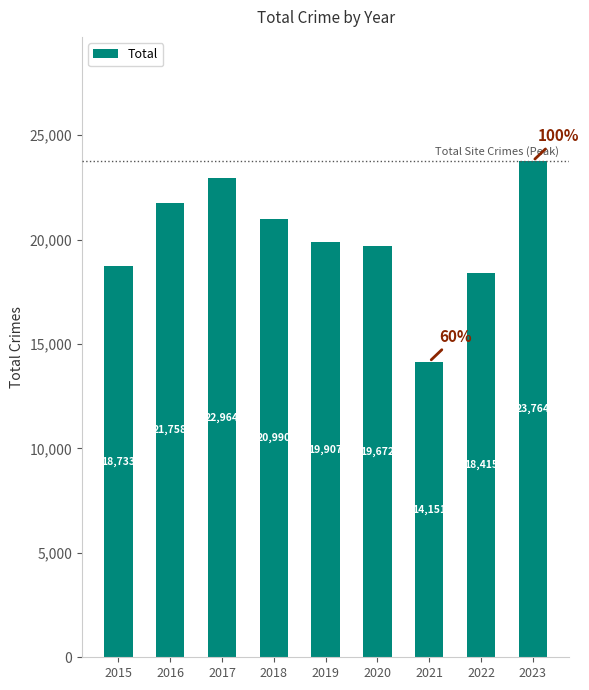

Read the value at 2022.

18415